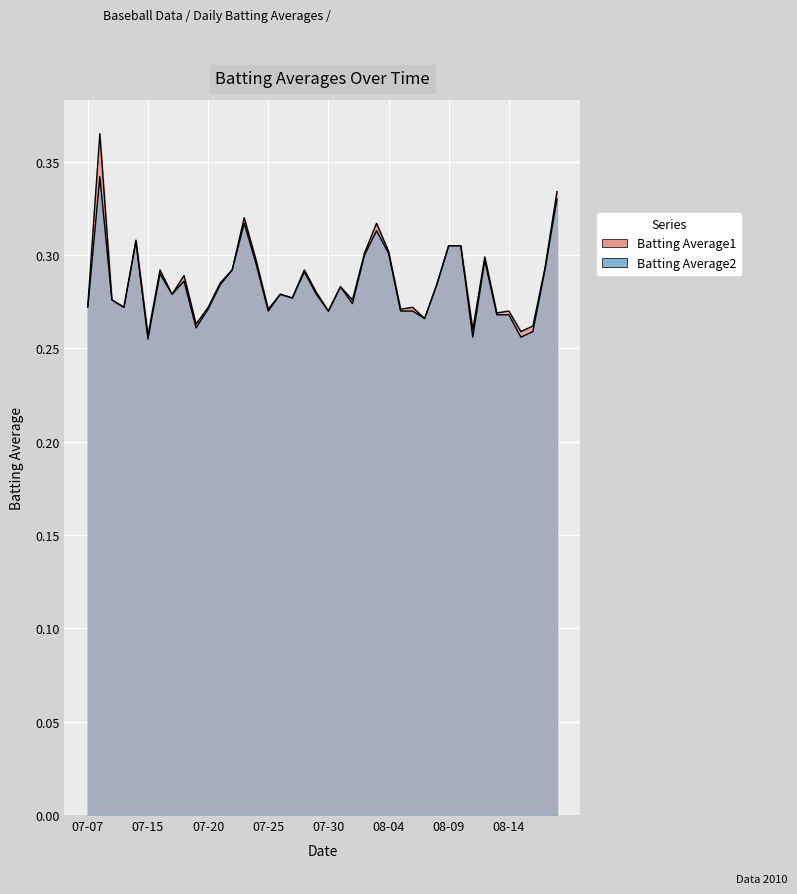

What is the difference between the second highest and second lowest values in the Batting Average1 series?

0.1